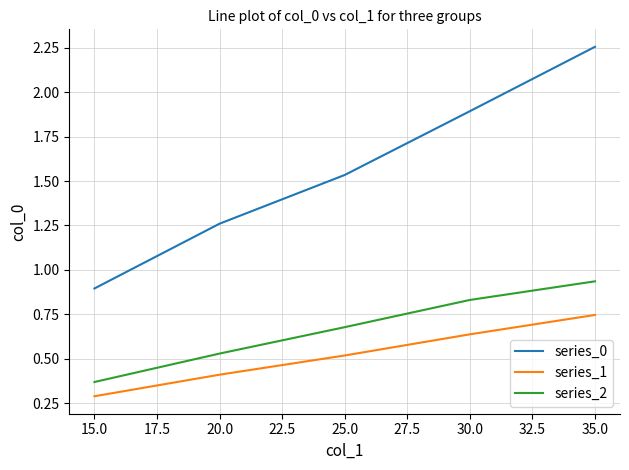

Which series changed the most between 15.0 and 30.0?

series_0